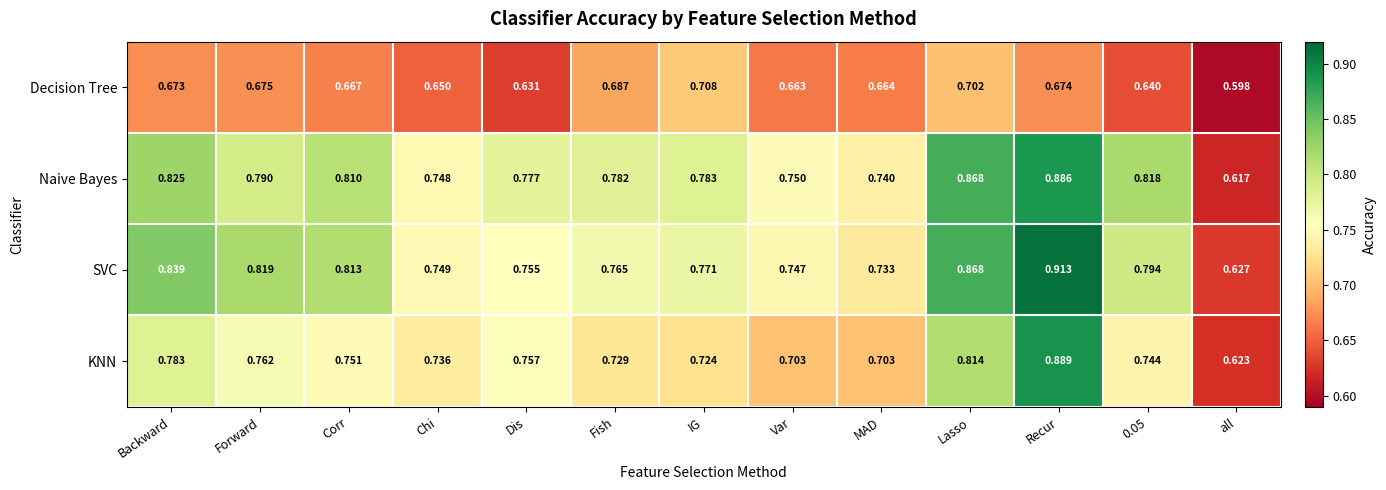

Which series has the largest total across all categories?

Naive Bayes